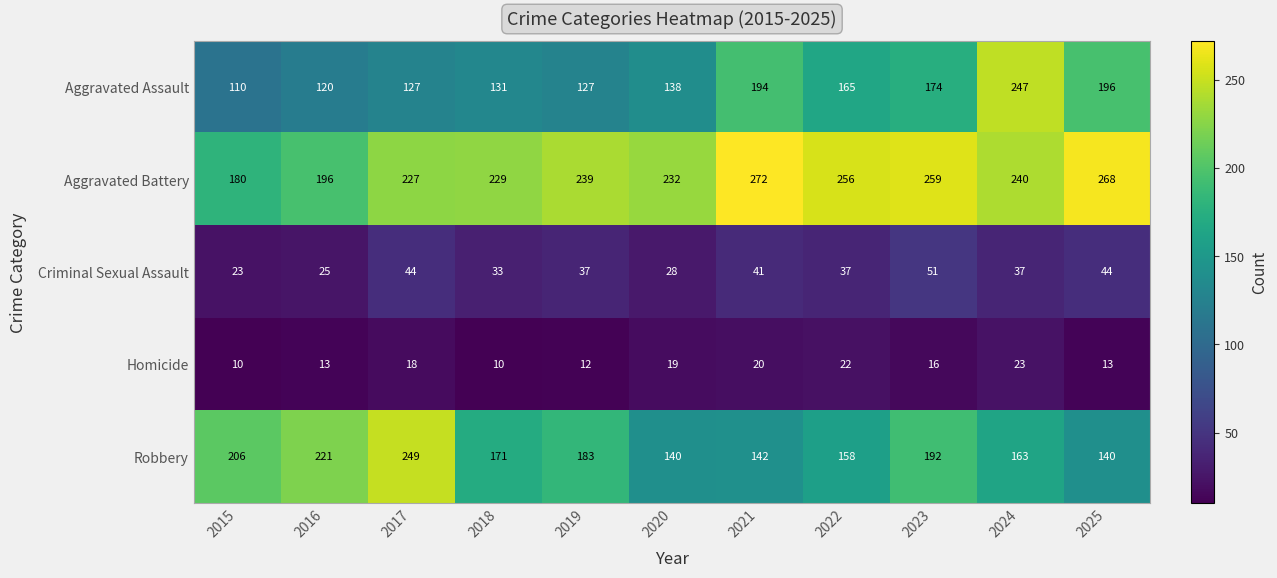

Which series has the largest total across all categories?

Aggravated Battery